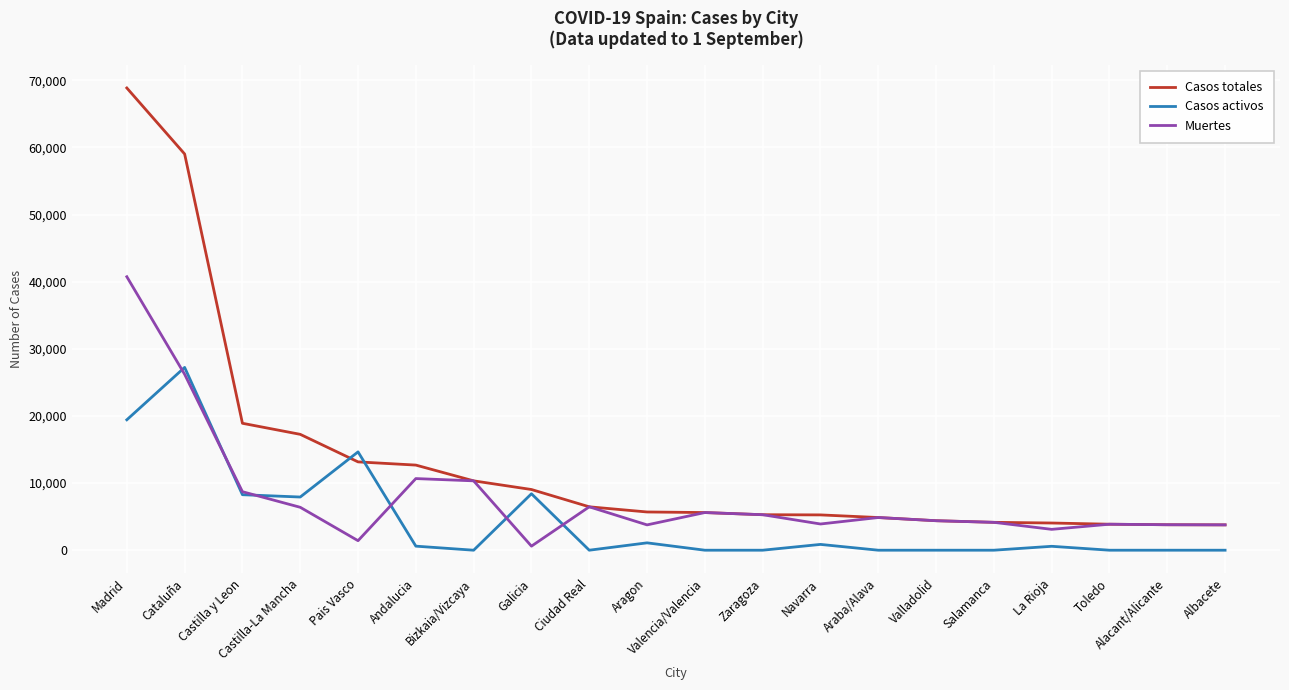

At which category does Casos activos reach its first local peak?

Cataluña